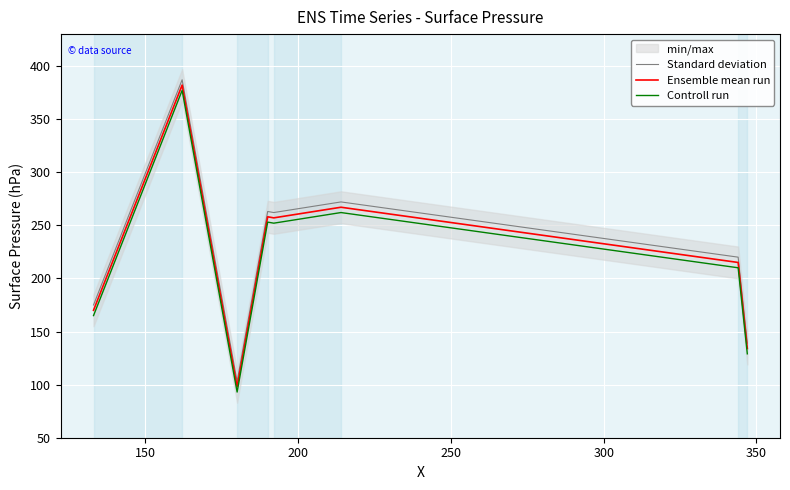

Which series has the widest spread of values?

Standard deviation